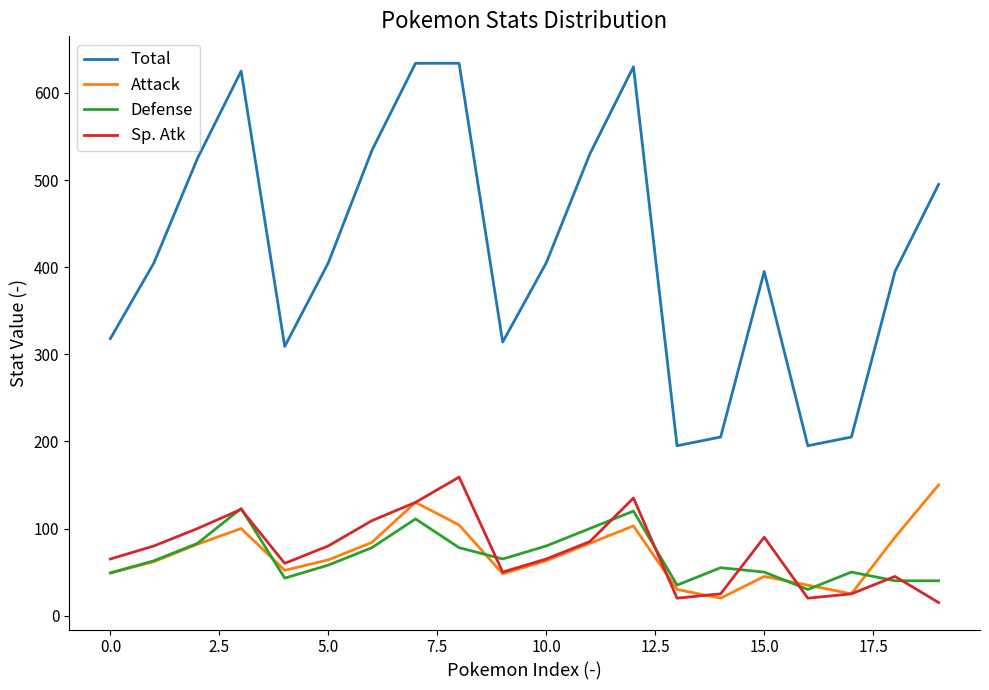

What is the highest value of the Sp. Atk series?

159